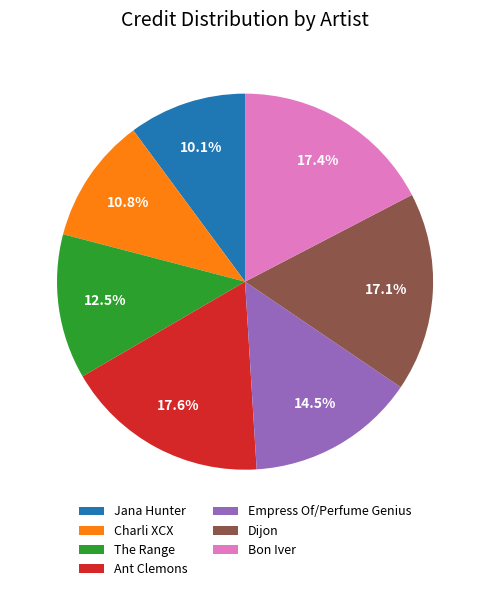

To the nearest percent, what is the average slice percentage?

14%